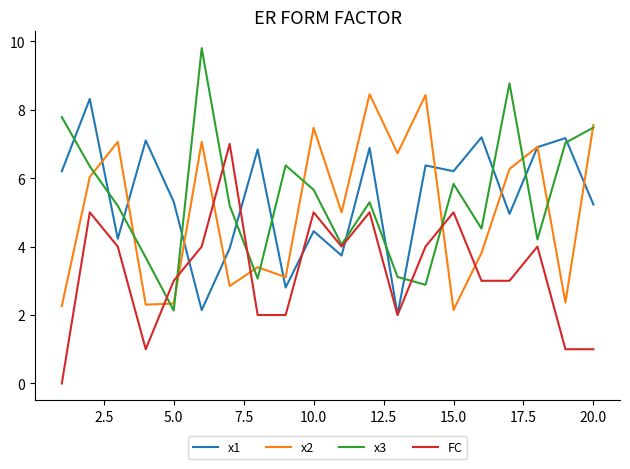

Which series has the widest spread of values?

x3